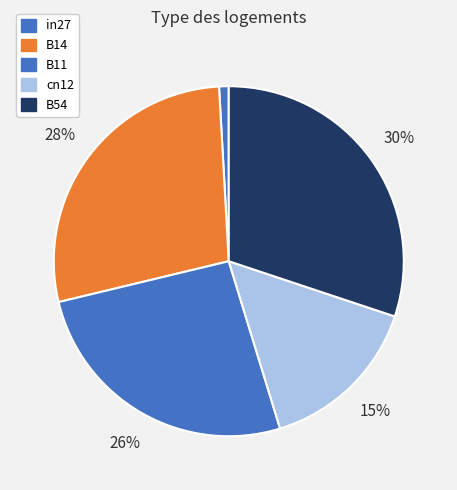

The B11 slice represents 26% of the pie. True or false?

True